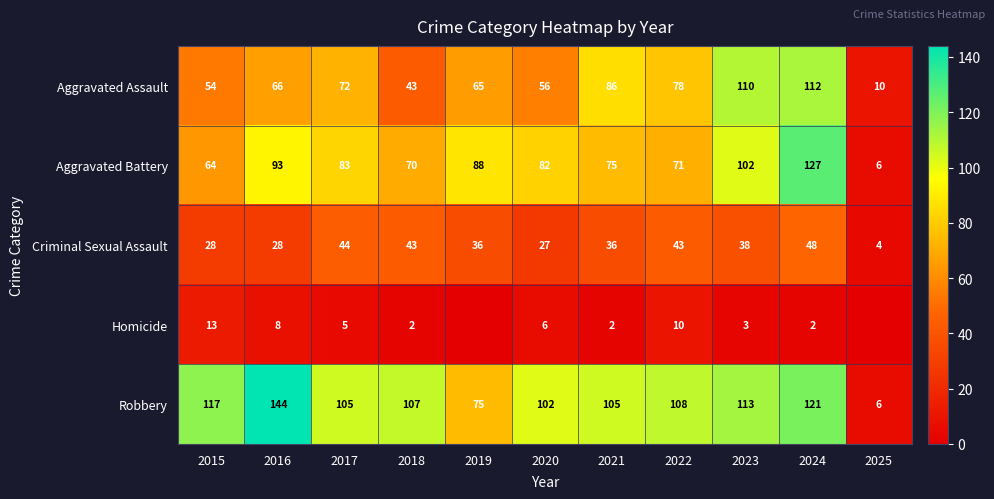

True or false: Robbery has a value of 251 at 2016.

False